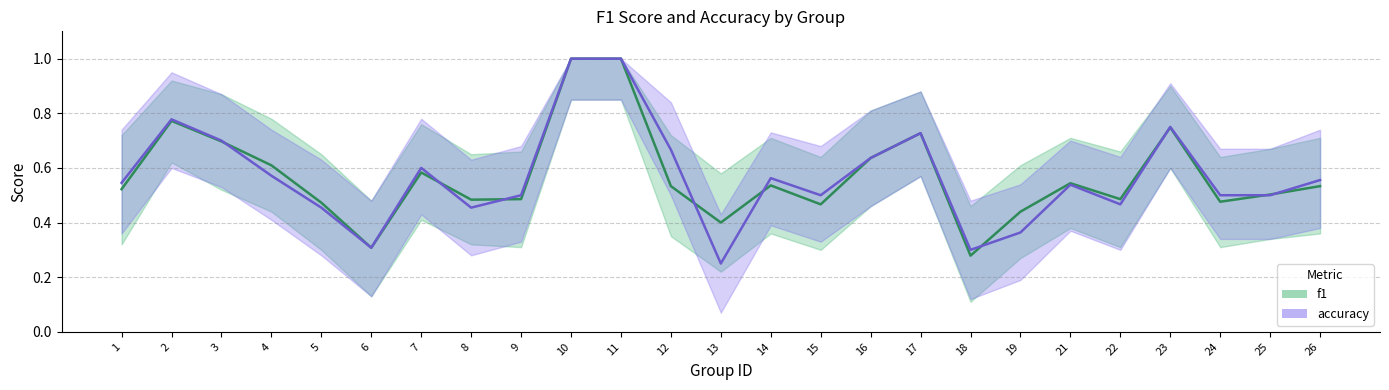

The accuracy series shows 0.6 at 26. True or false?

True